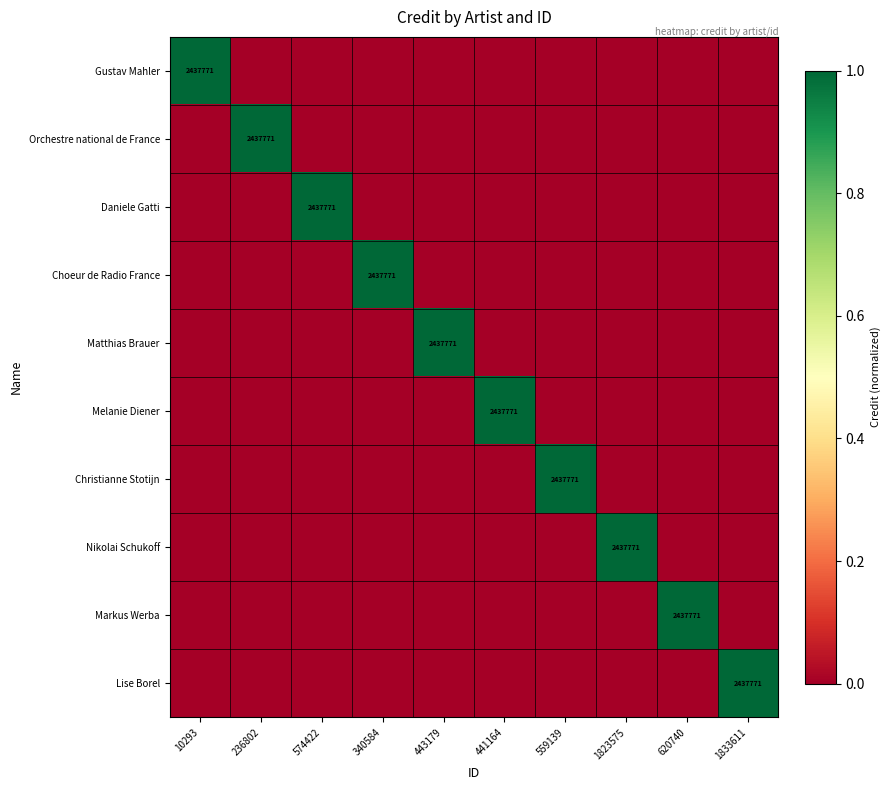

Rank the series at 559139 from highest to lowest value.

Christianne Stotijn, Gustav Mahler, Orchestre national de France, Daniele Gatti, Choeur de Radio France, Matthias Brauer, Melanie Diener, Nikolai Schukoff, Markus Werba, Lise Borel